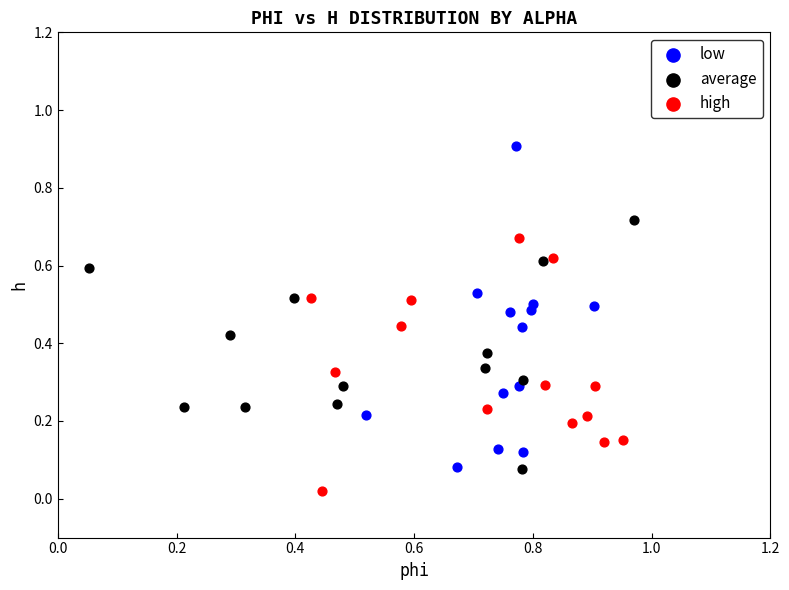

Which series contains the lowest Y value?

high